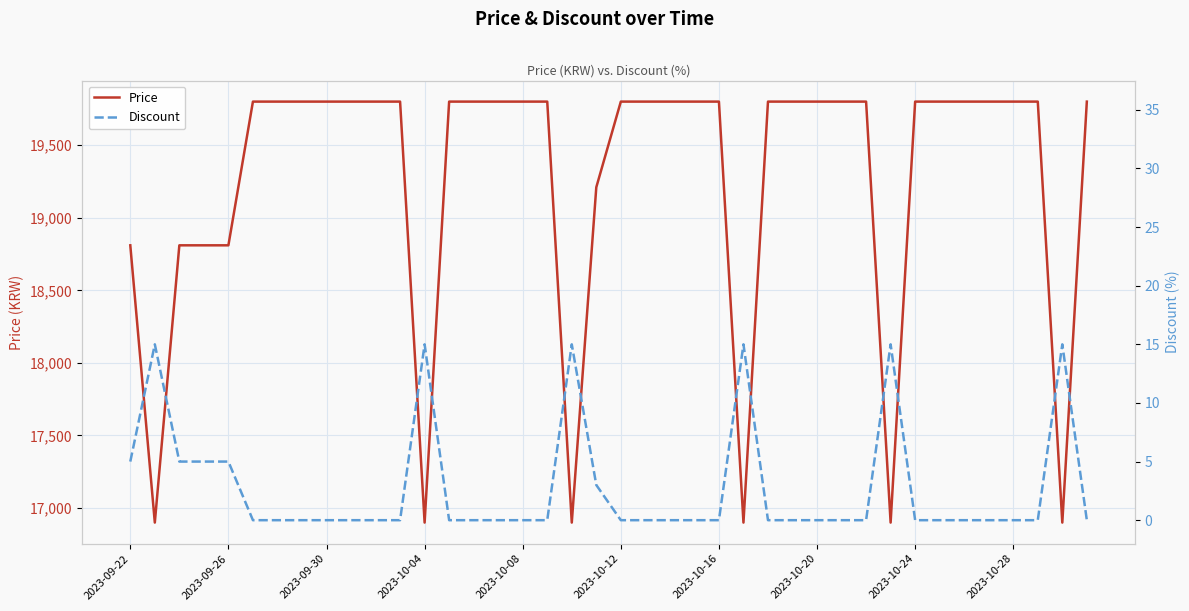

What is the lowest value of the Price series?

16900